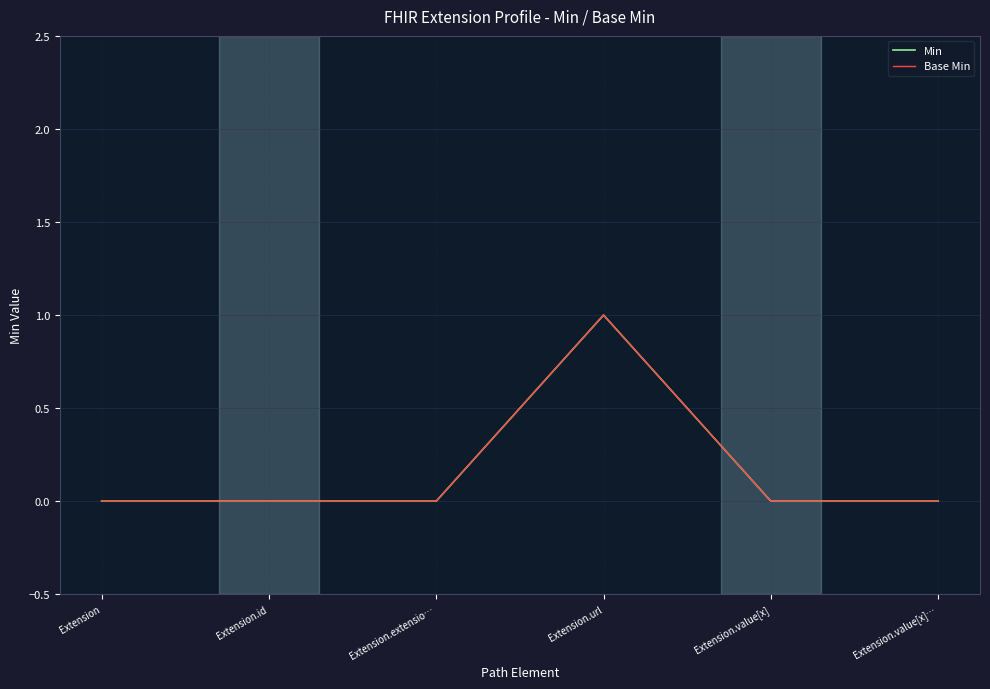

The Min series shows 1 at Extension.url. True or false?

True